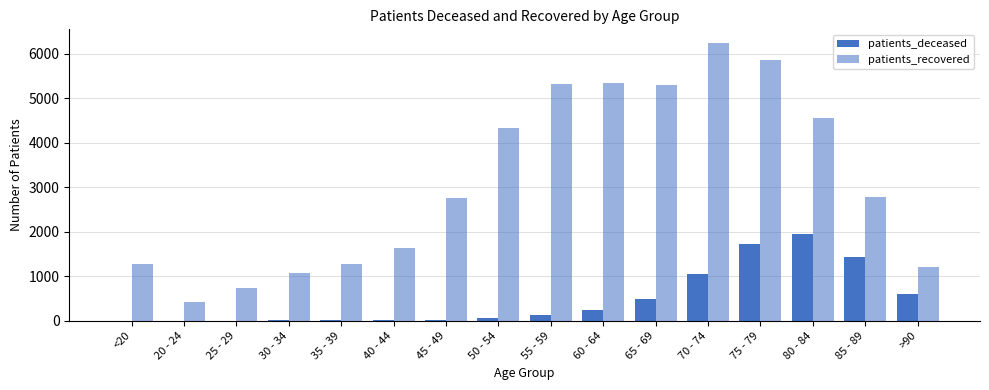

How many distinct data groups are displayed?

2